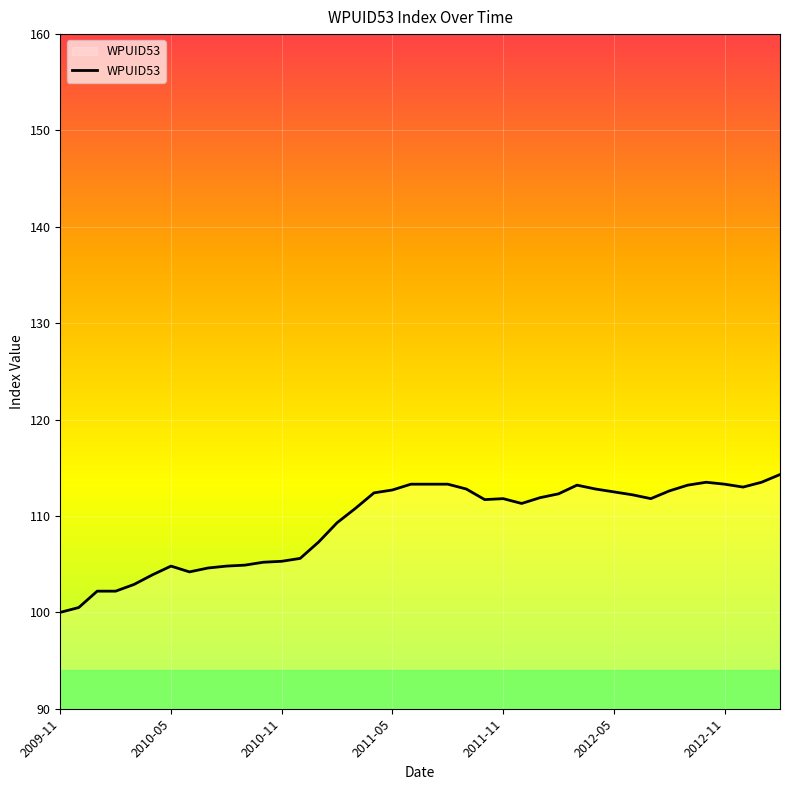

What is the minimum value shown in the chart?

100.0